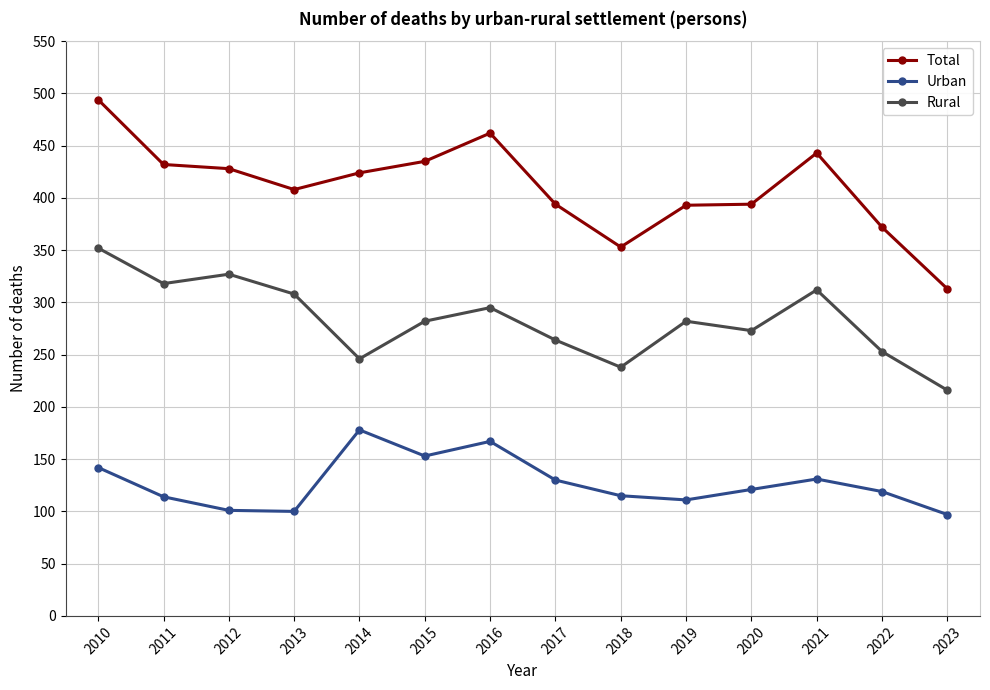

What is the value of the Rural point at the 10th from the left?

282